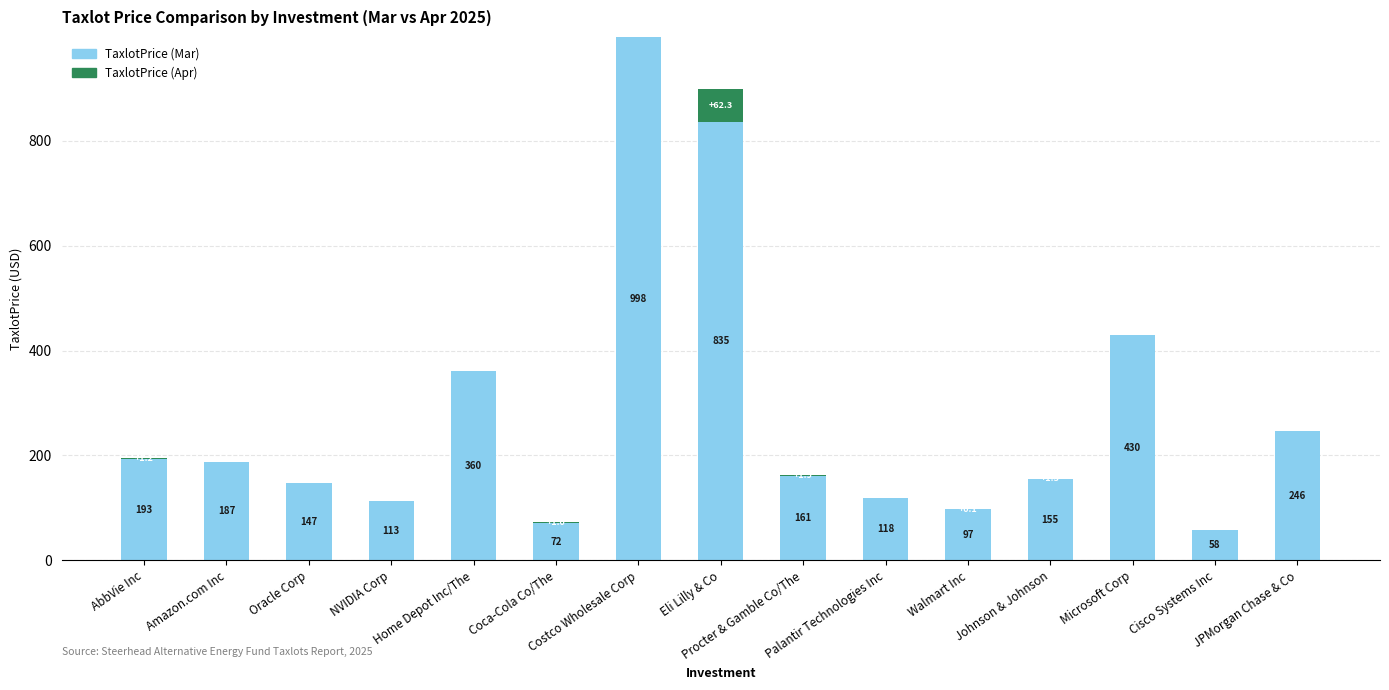

What is the highest value of the TaxlotPrice (Mar) series?

997.7